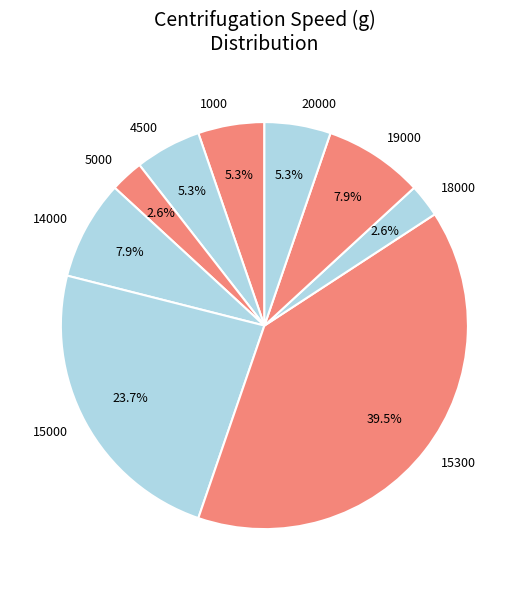

How much of the chart is everything except 14000?

92.1%